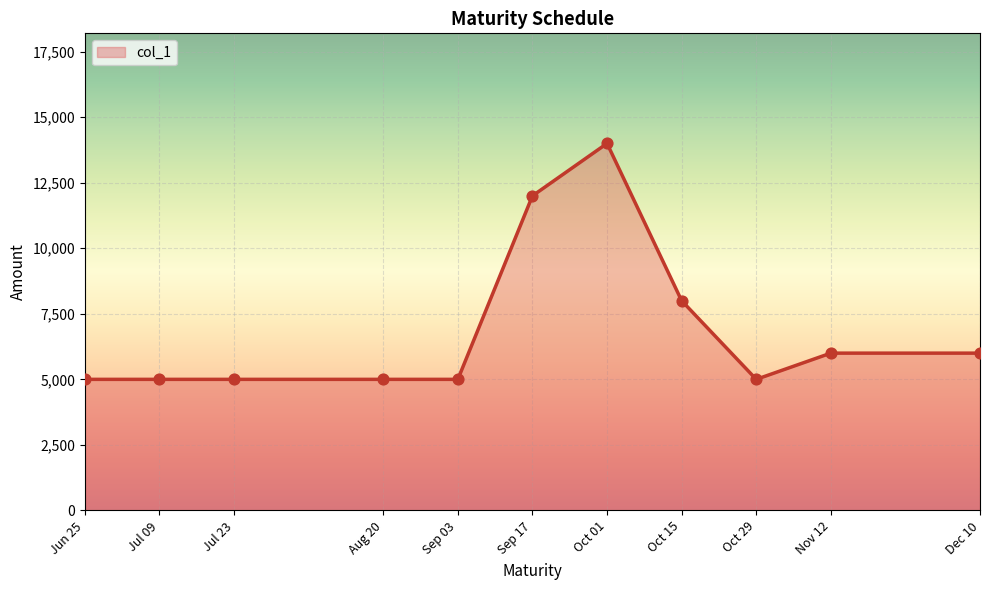

What is the change in value from Aug 20 to Nov 12?

+1000